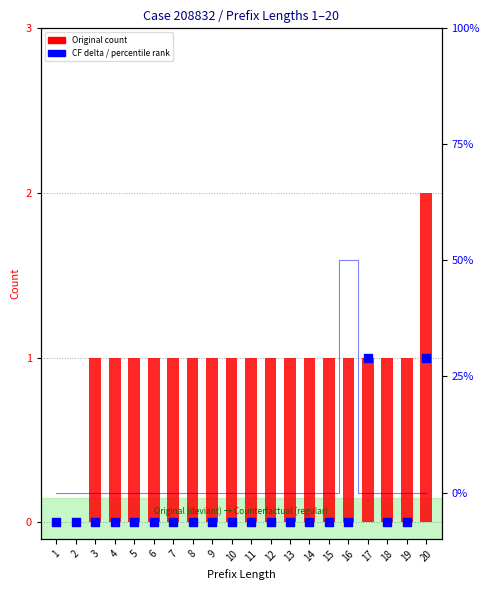

Which series reaches the minimum Y coordinate?

W_Nabellen offertes-COMPLETE (Original)